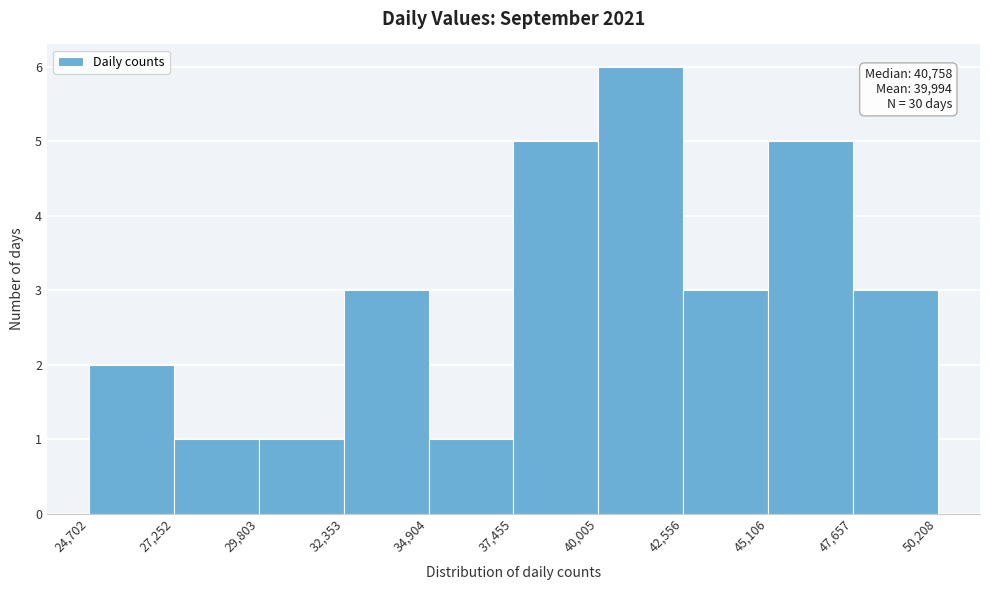

Over which range of the x-axis is the bar tallest?

40,005 to 42,556